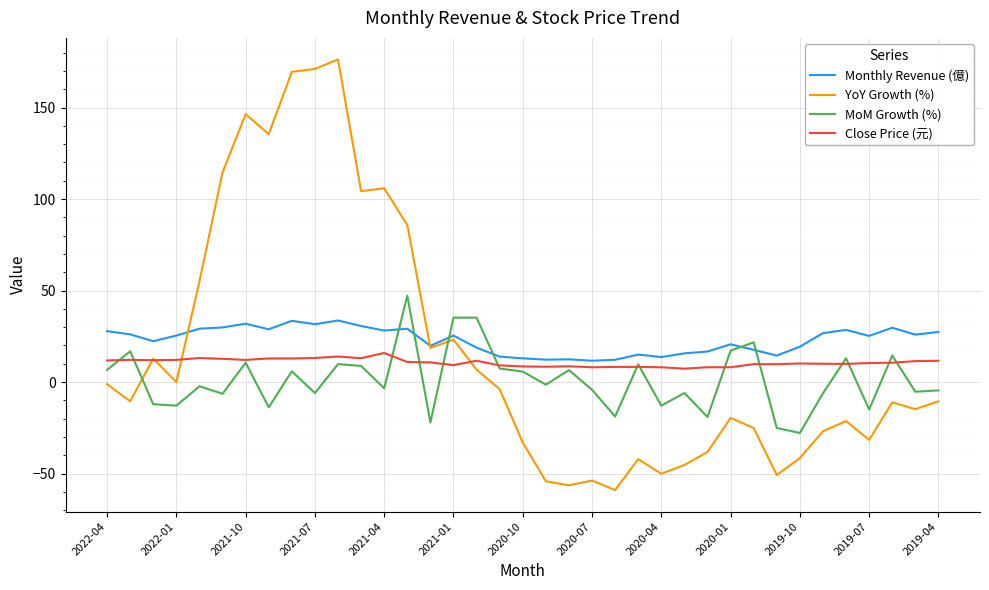

Which series has the widest spread of values?

YoY Growth (%)